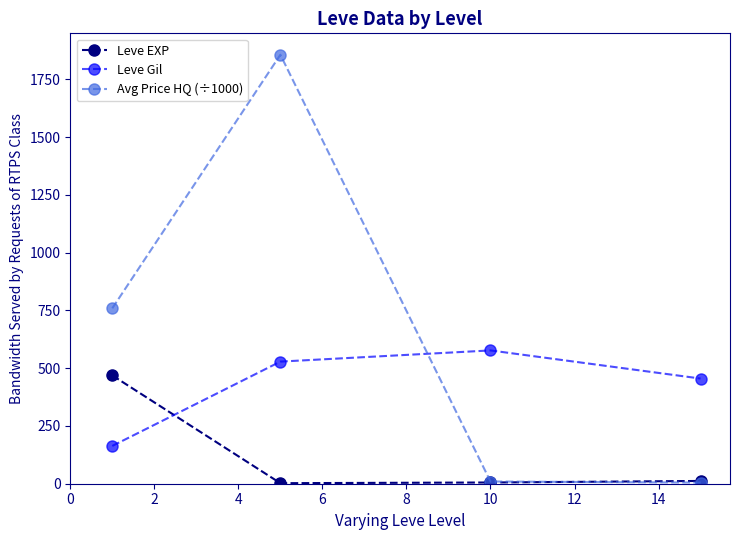

Which series has the largest total across all categories?

Avg Price HQ (÷1000)